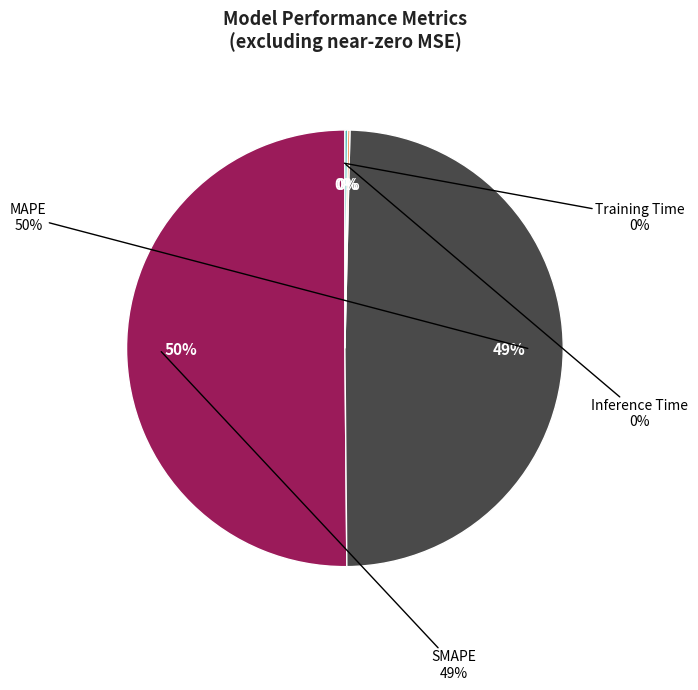

Count the number of slices in the pie.

4